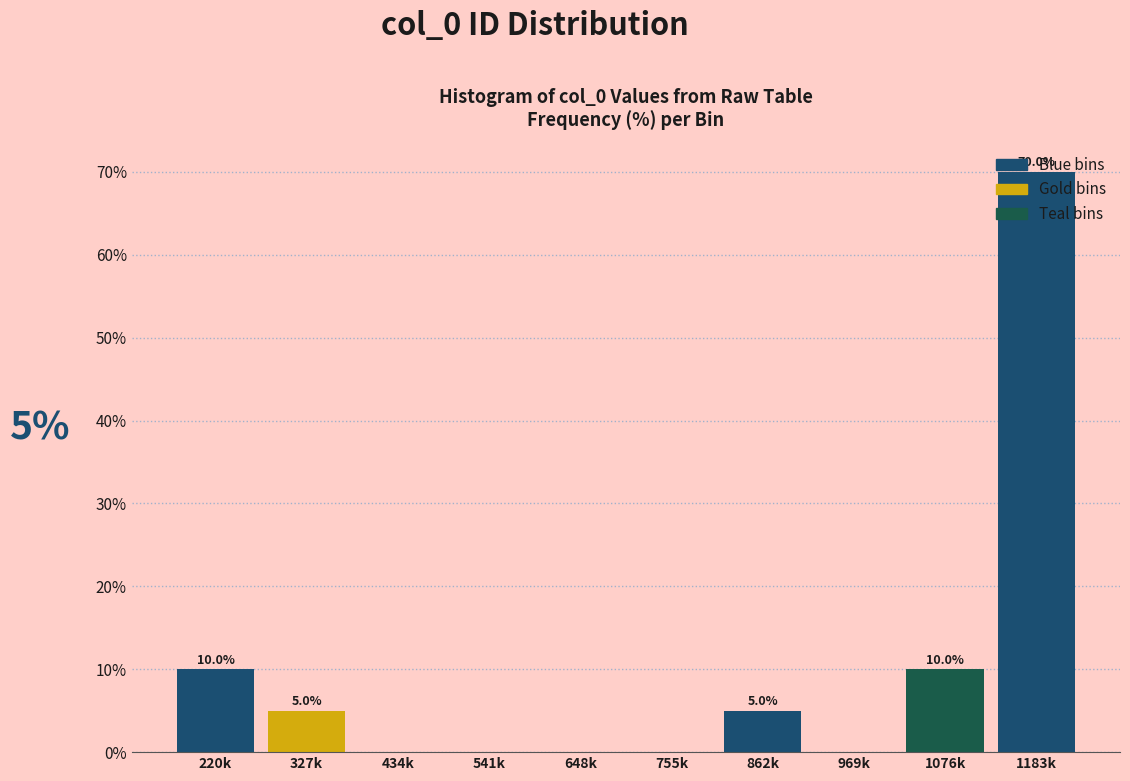

The value at 541k is 0. True or false?

True